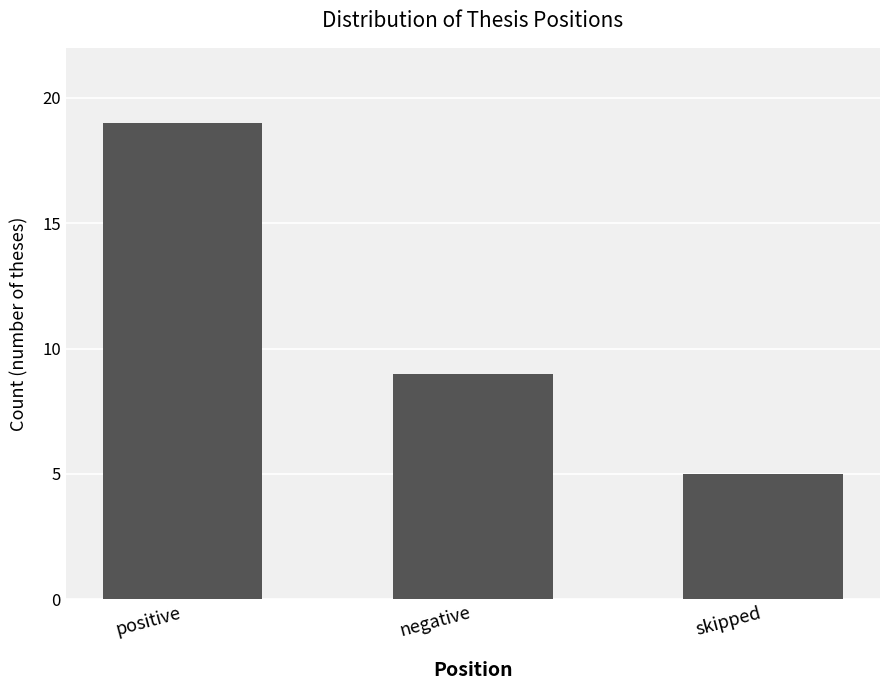

What position from the left is skipped?

3